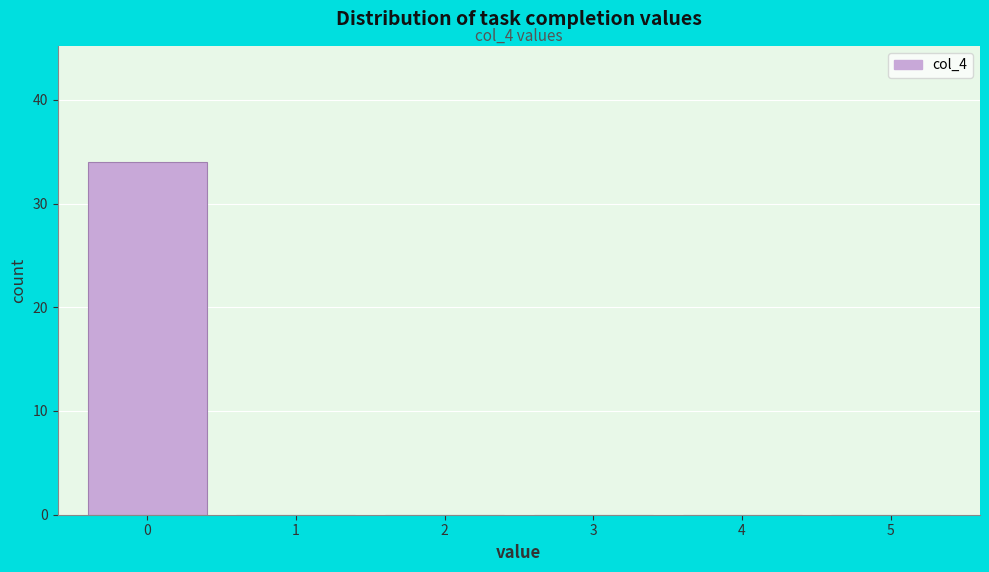

Reading right to left, extract all data points from this chart.

5=0	4=0	3=0	2=0	1=0	0=34